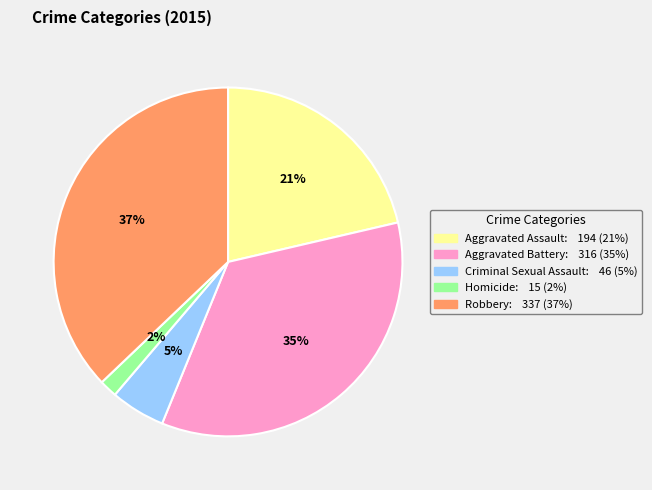

Combined, do Criminal Sexual Assault and Homicide account for over 50%?

No